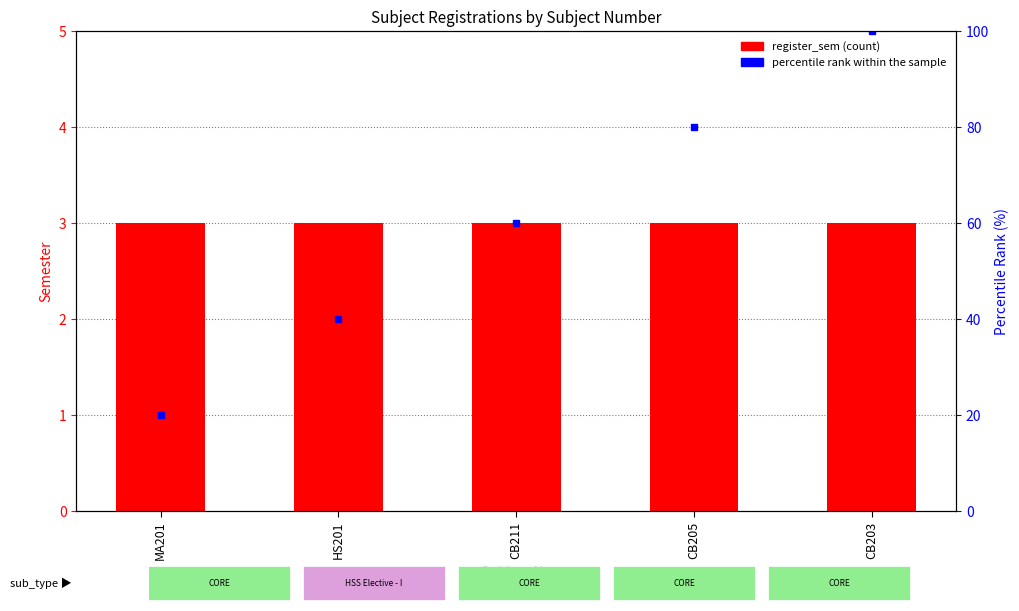

At which label does percentile rank within the sample first exceed 60?

CB205